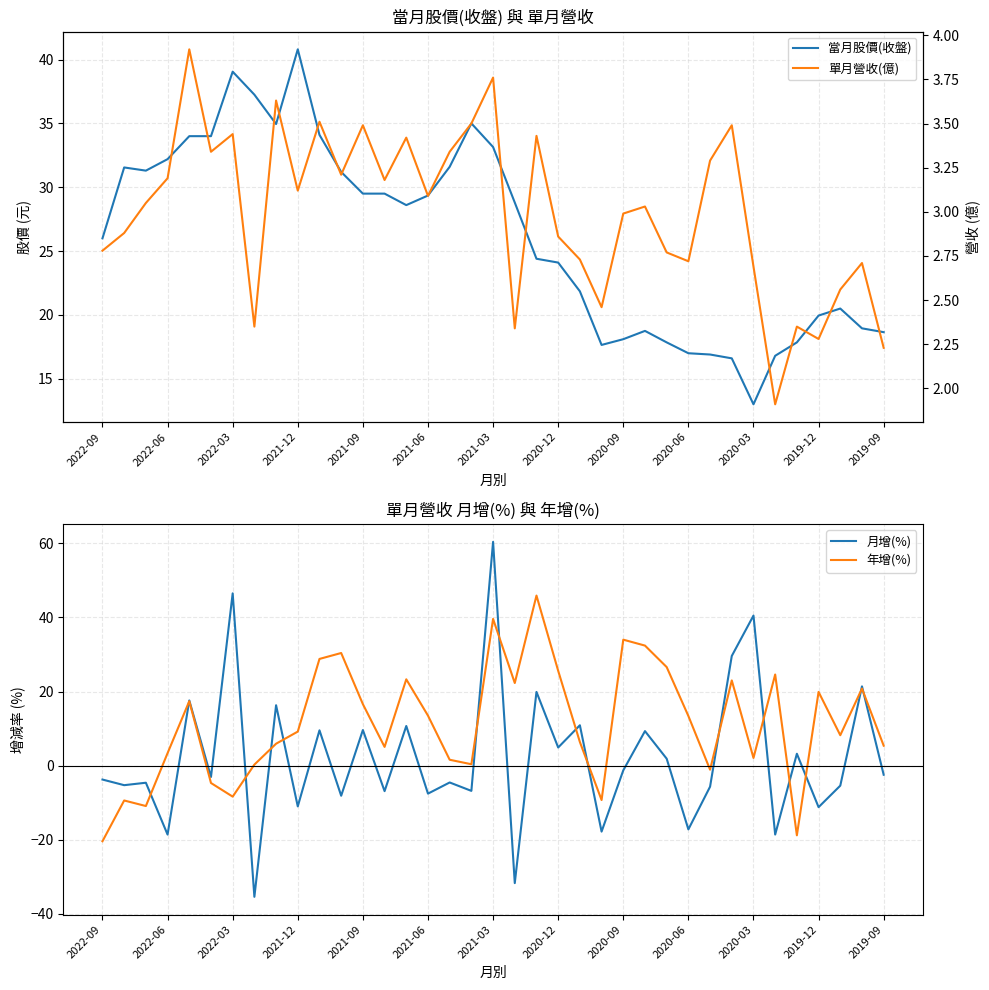

True or false: 年增(%) has a value of 3.4 at 2022-06.

True